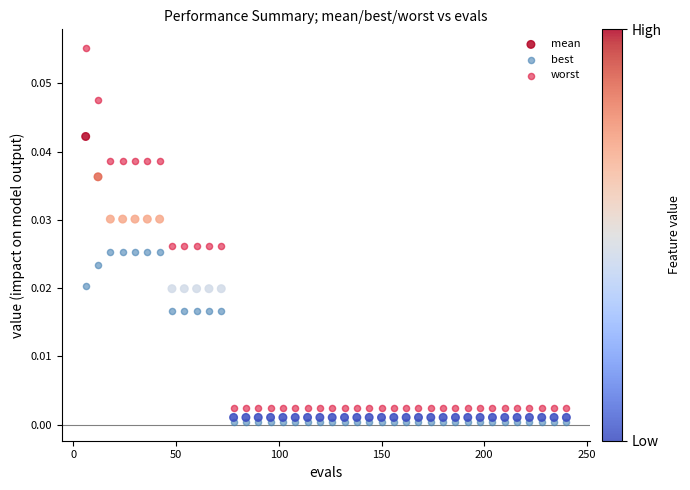

Which series contains the highest Y value?

worst